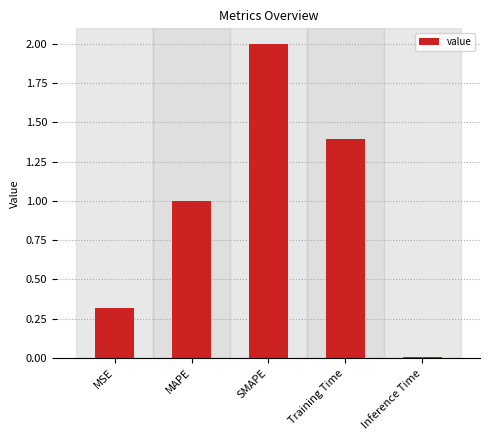

True or false: the data shows 1.4 at Training Time.

True